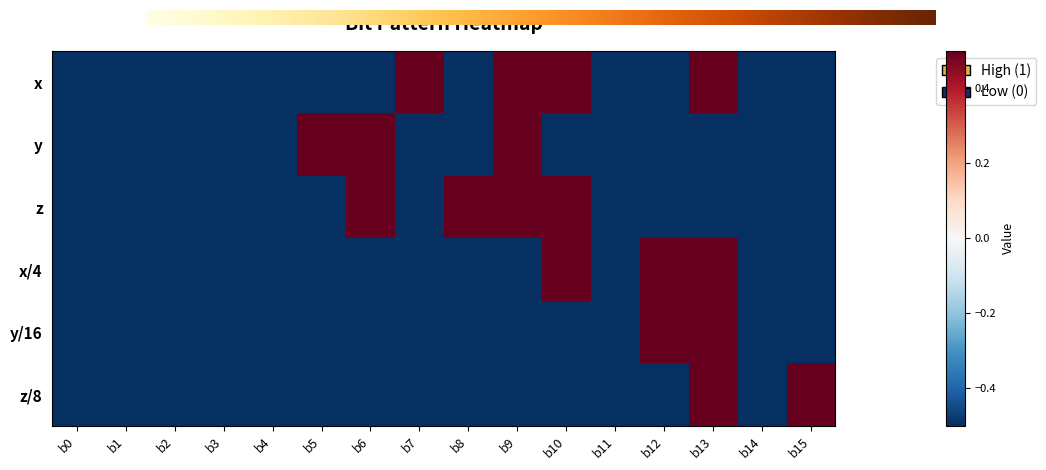

At how many categories does at least one series exceed 0?

9